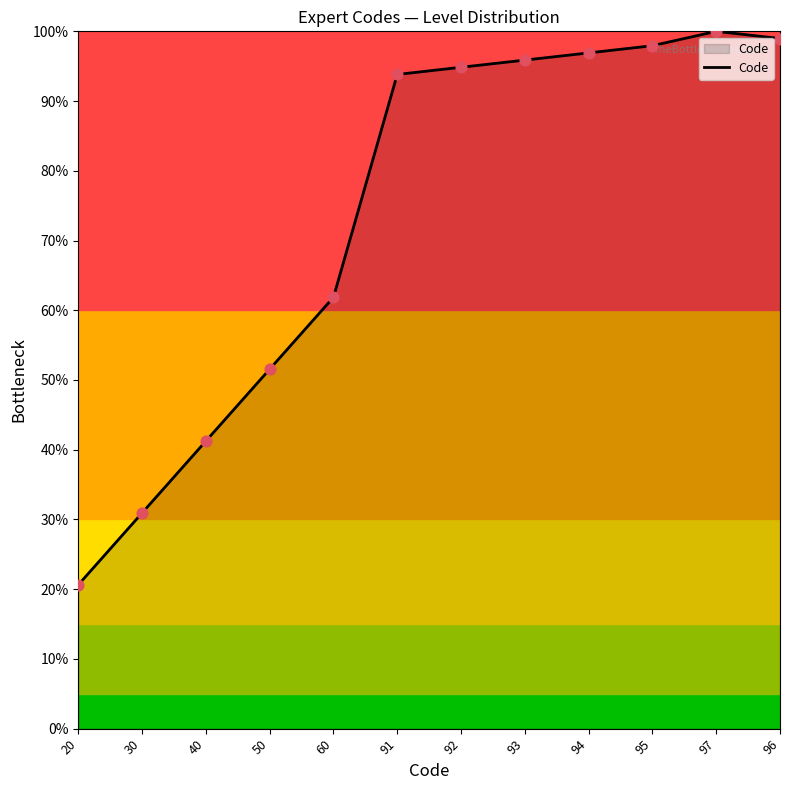

Approximately how many times larger is the value at 50 compared to 95?

0.5